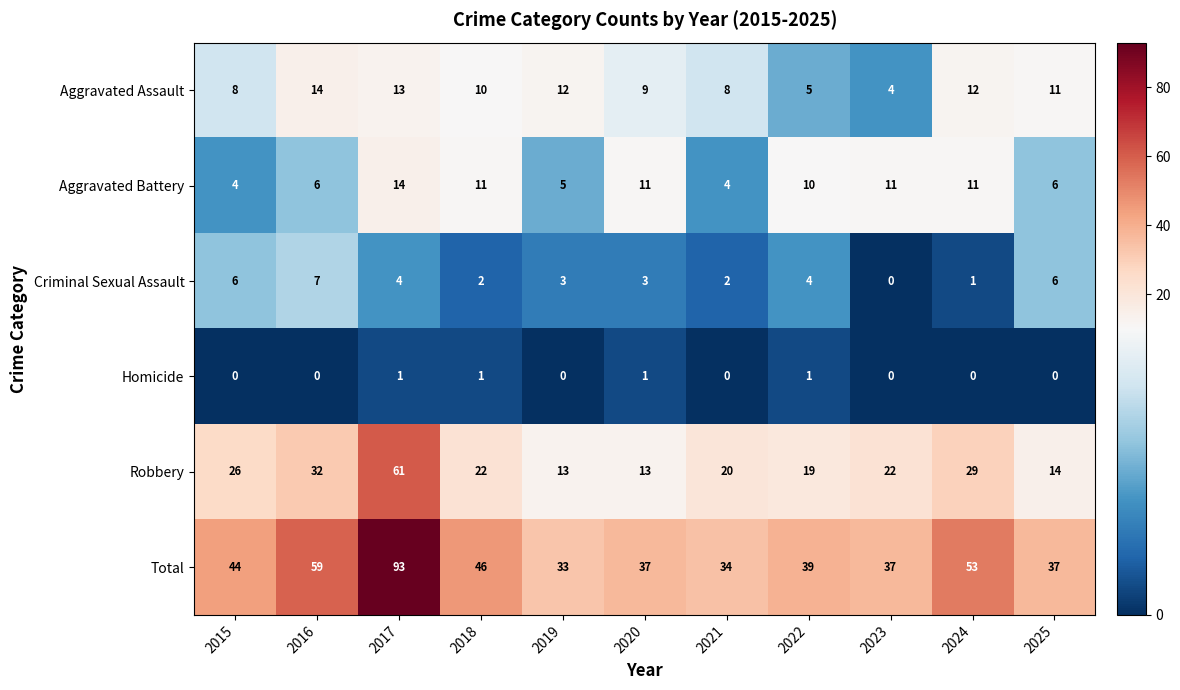

At how many categories does at least one series exceed 55?

2